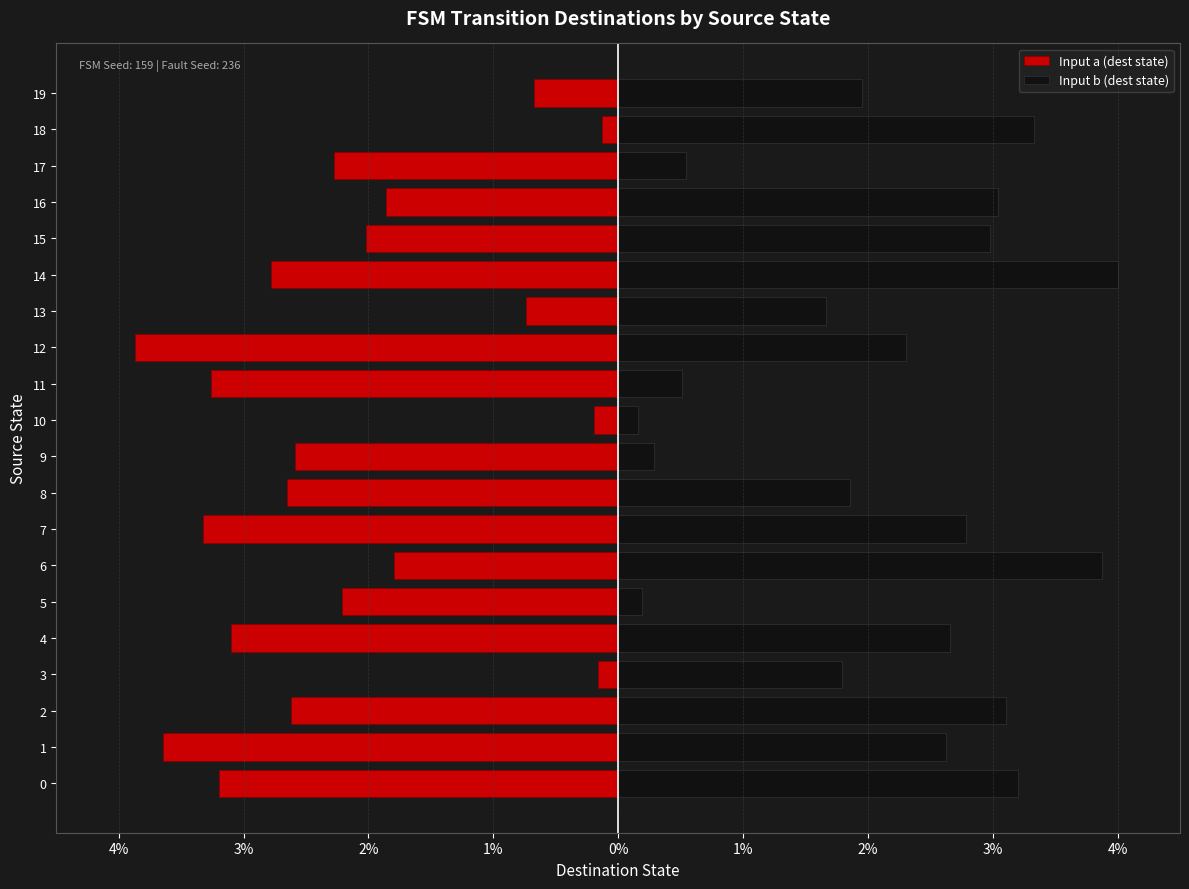

How many data points in Input b (dest state) are above 2?

11